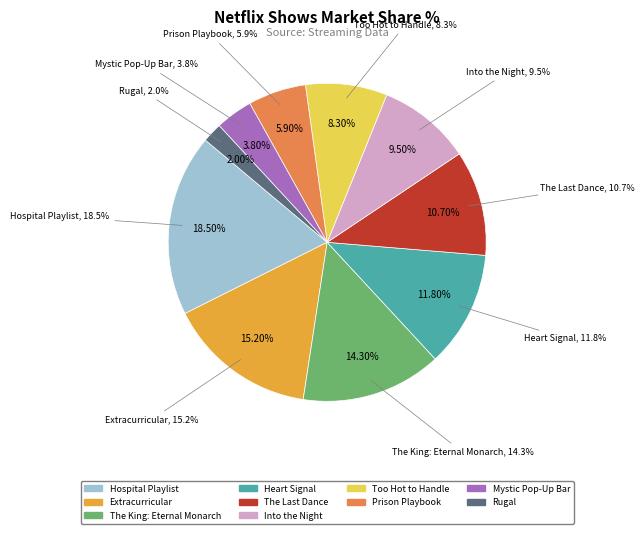

Rank the categories by value from lowest to highest.

Rugal, Mystic Pop-Up Bar, Prison Playbook, Too Hot to Handle, Into the Night, The Last Dance, Heart Signal, The King: Eternal Monarch, Extracurricular, Hospital Playlist